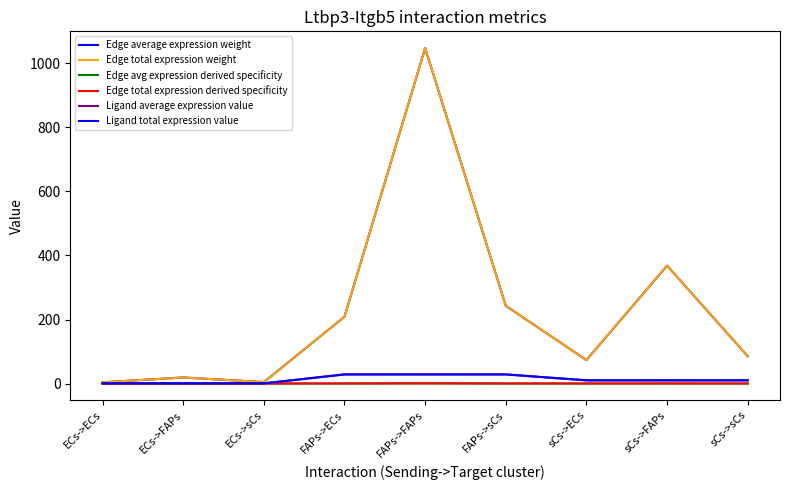

At which label does Edge average expression weight first exceed 85?

FAPs->ECs